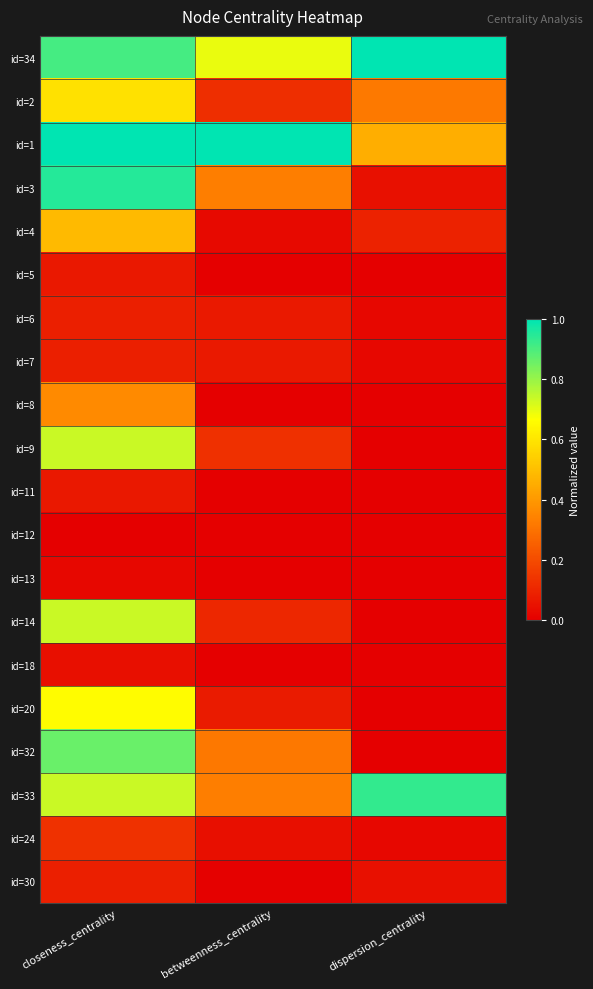

Reading left to right, list all the values displayed in this chart.

id=34: closeness_centrality=0.9	betweenness_centrality=0.7	dispersion_centrality=1.0
id=2: closeness_centrality=0.6	betweenness_centrality=0.1	dispersion_centrality=0.3
id=1: closeness_centrality=1.0	betweenness_centrality=1.0	dispersion_centrality=0.5
id=3: closeness_centrality=1.0	betweenness_centrality=0.3	dispersion_centrality=0.0
id=4: closeness_centrality=0.5	betweenness_centrality=0.0	dispersion_centrality=0.1
id=5: closeness_centrality=0.1	betweenness_centrality=0.0	dispersion_centrality=0.0
id=6: closeness_centrality=0.1	betweenness_centrality=0.1	dispersion_centrality=0.0
id=7: closeness_centrality=0.1	betweenness_centrality=0.1	dispersion_centrality=0.0
id=8: closeness_centrality=0.4	betweenness_centrality=0.0	dispersion_centrality=0.0
id=9: closeness_centrality=0.7	betweenness_centrality=0.1	dispersion_centrality=0.0
id=11: closeness_centrality=0.1	betweenness_centrality=0.0	dispersion_centrality=0.0
id=12: closeness_centrality=0.0	betweenness_centrality=0.0	dispersion_centrality=0.0
id=13: closeness_centrality=0.0	betweenness_centrality=0.0	dispersion_centrality=0.0
id=14: closeness_centrality=0.7	betweenness_centrality=0.1	dispersion_centrality=0.0
id=18: closeness_centrality=0.0	betweenness_centrality=0.0	dispersion_centrality=0.0
id=20: closeness_centrality=0.7	betweenness_centrality=0.1	dispersion_centrality=0.0
id=32: closeness_centrality=0.9	betweenness_centrality=0.3	dispersion_centrality=0.0
id=33: closeness_centrality=0.7	betweenness_centrality=0.3	dispersion_centrality=0.9
id=24: closeness_centrality=0.1	betweenness_centrality=0.0	dispersion_centrality=0.0
id=30: closeness_centrality=0.1	betweenness_centrality=0.0	dispersion_centrality=0.0